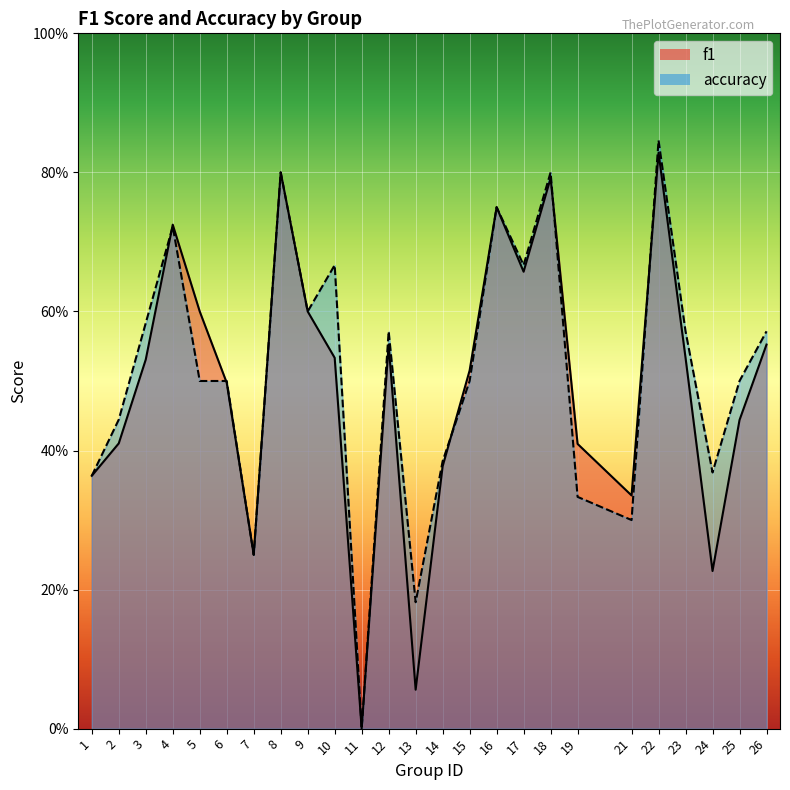

List the series in order of their peak value, highest first.

accuracy, f1